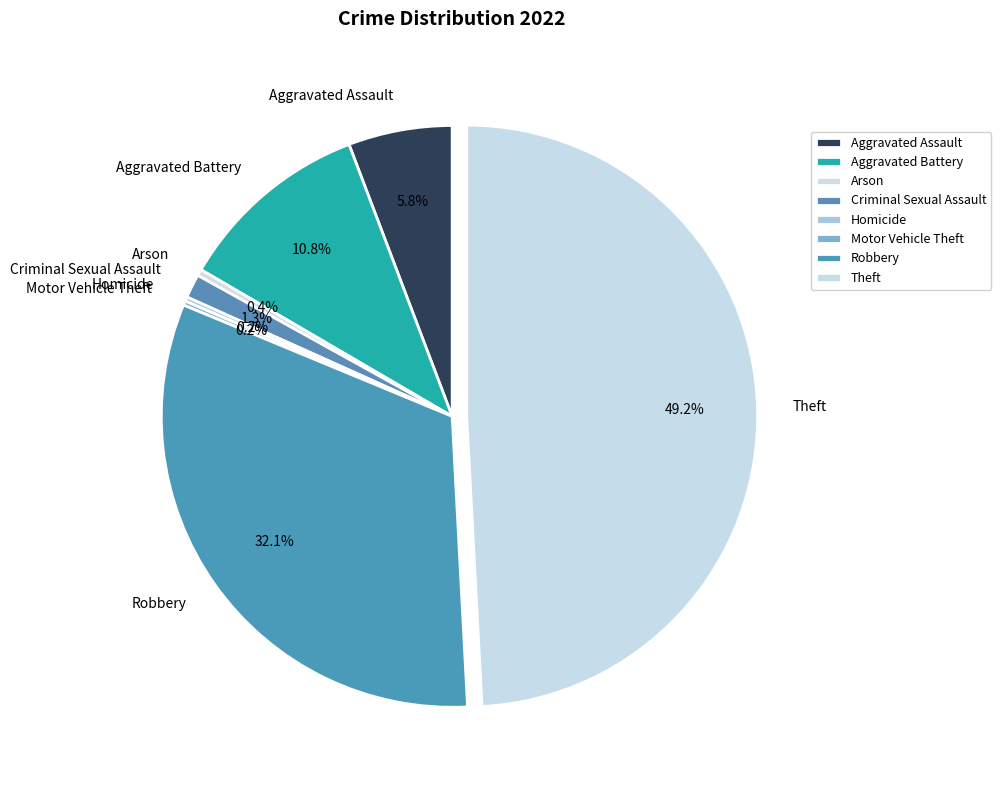

Which has a higher value, Theft or Criminal Sexual Assault?

Theft